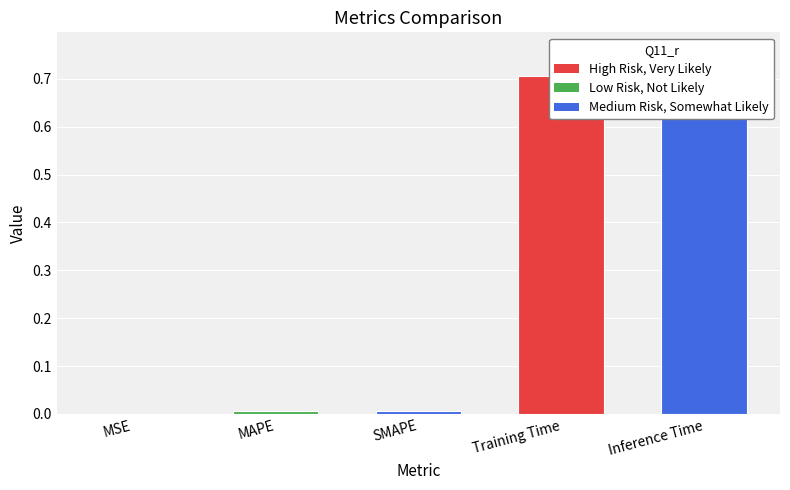

The chart shows a value of 0.0 at SMAPE. True or false?

True